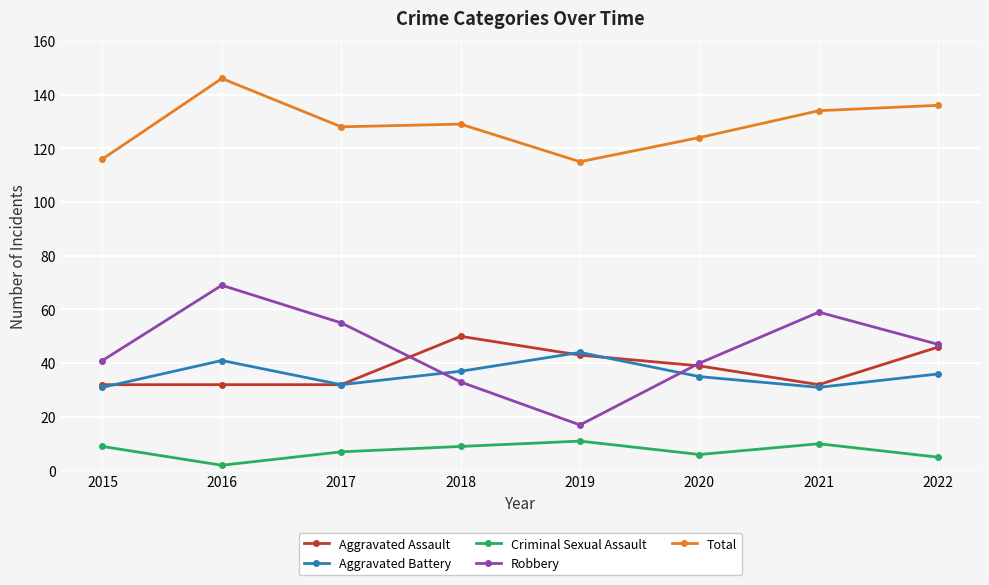

How many interior local valleys does the Aggravated Battery series have?

2